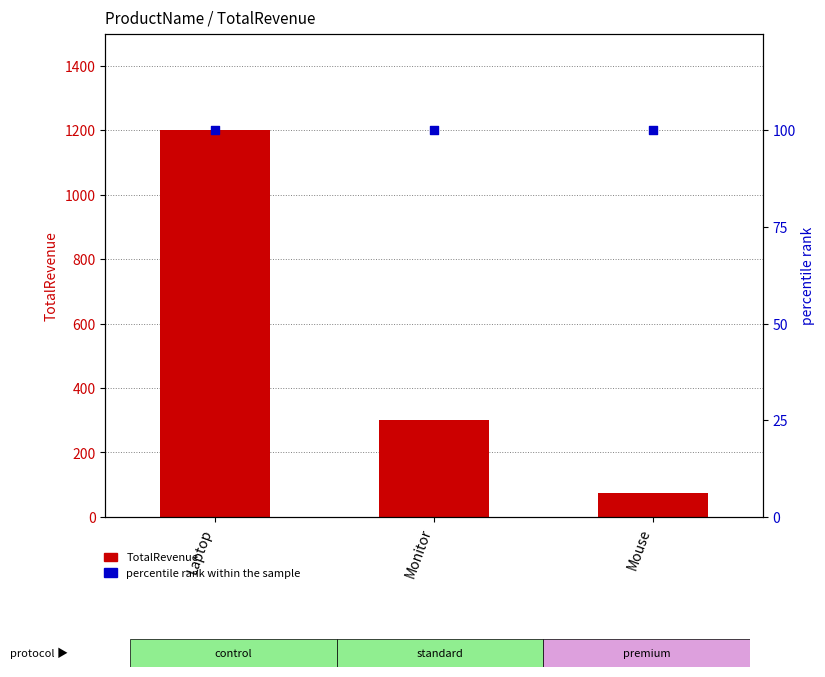

What are all the series names shown in the legend?

TotalRevenue, percentile rank within the sample